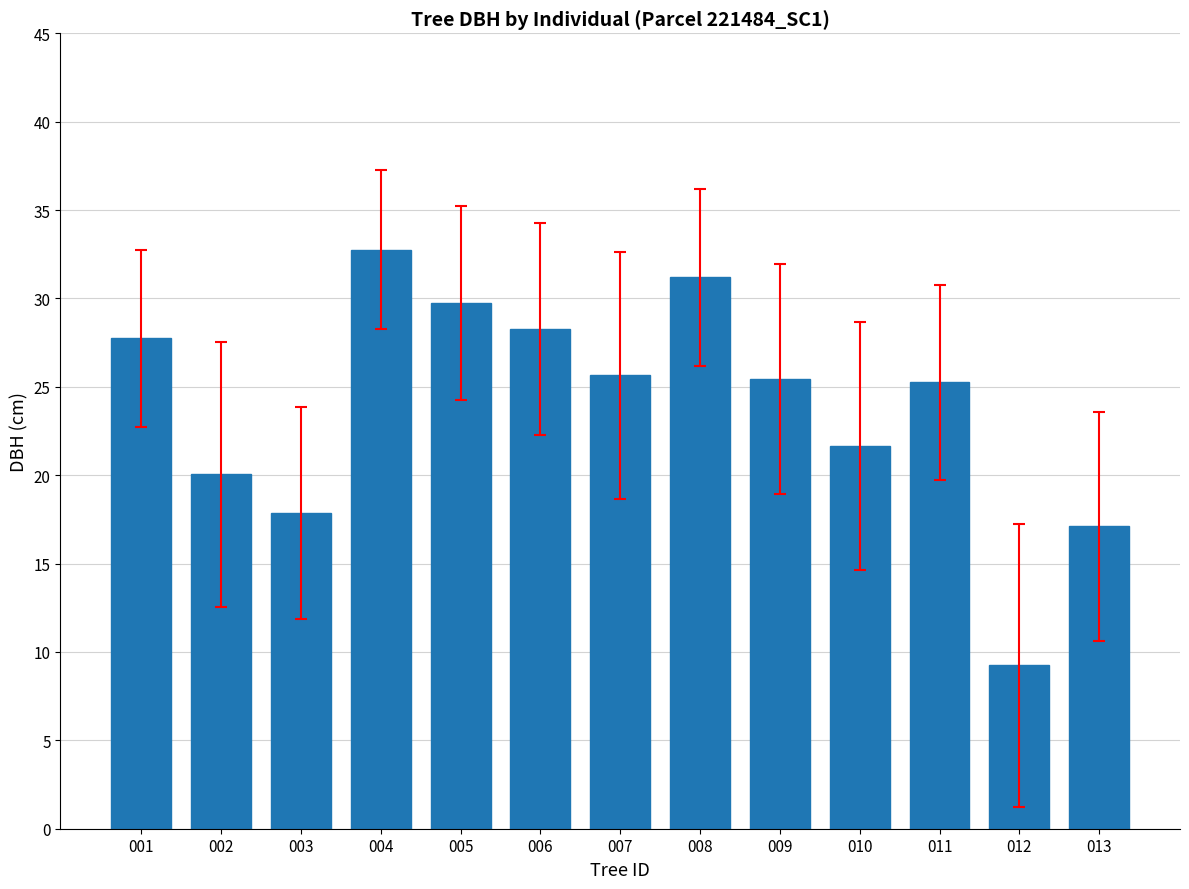

What is the sum of the values at 008 and 001?

59.0